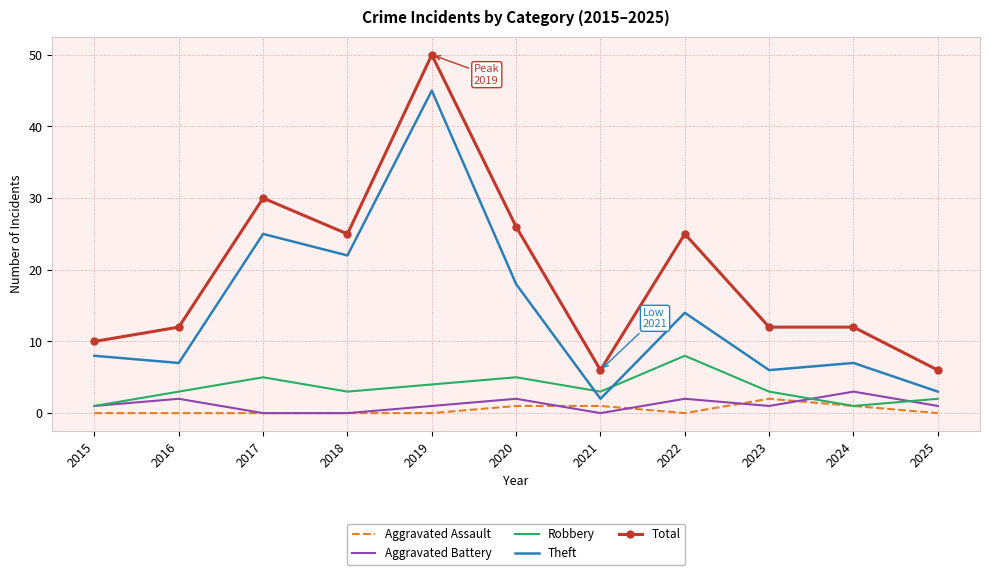

Rank the series by their maximum value, from highest to lowest.

Total, Theft, Robbery, Aggravated Battery, Aggravated Assault